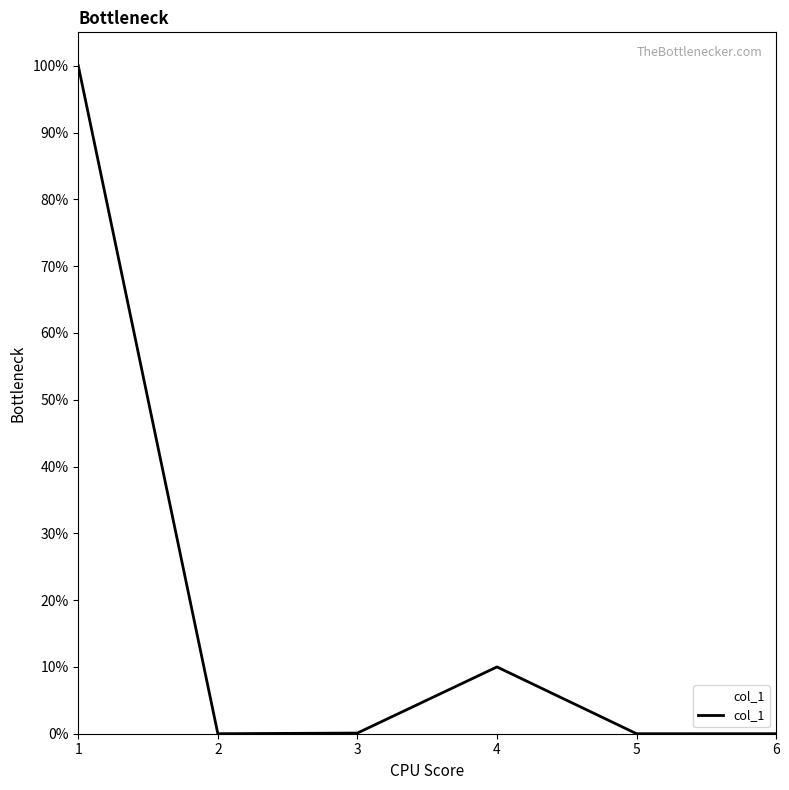

Which has a higher value, 5 or 3?

3